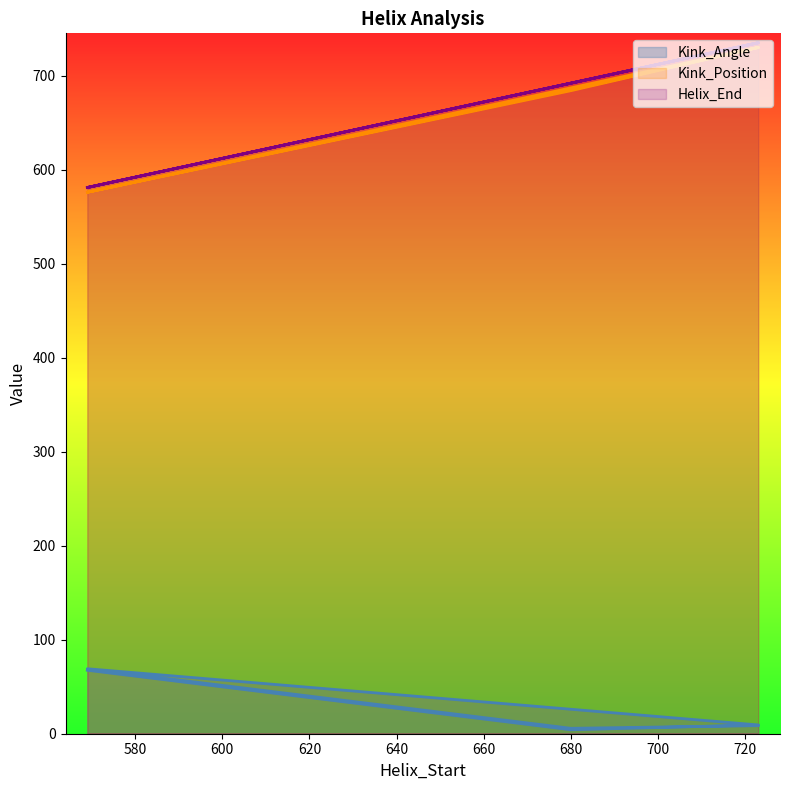

What are all the series names shown in the legend?

Kink_Angle, Kink_Position, Helix_End